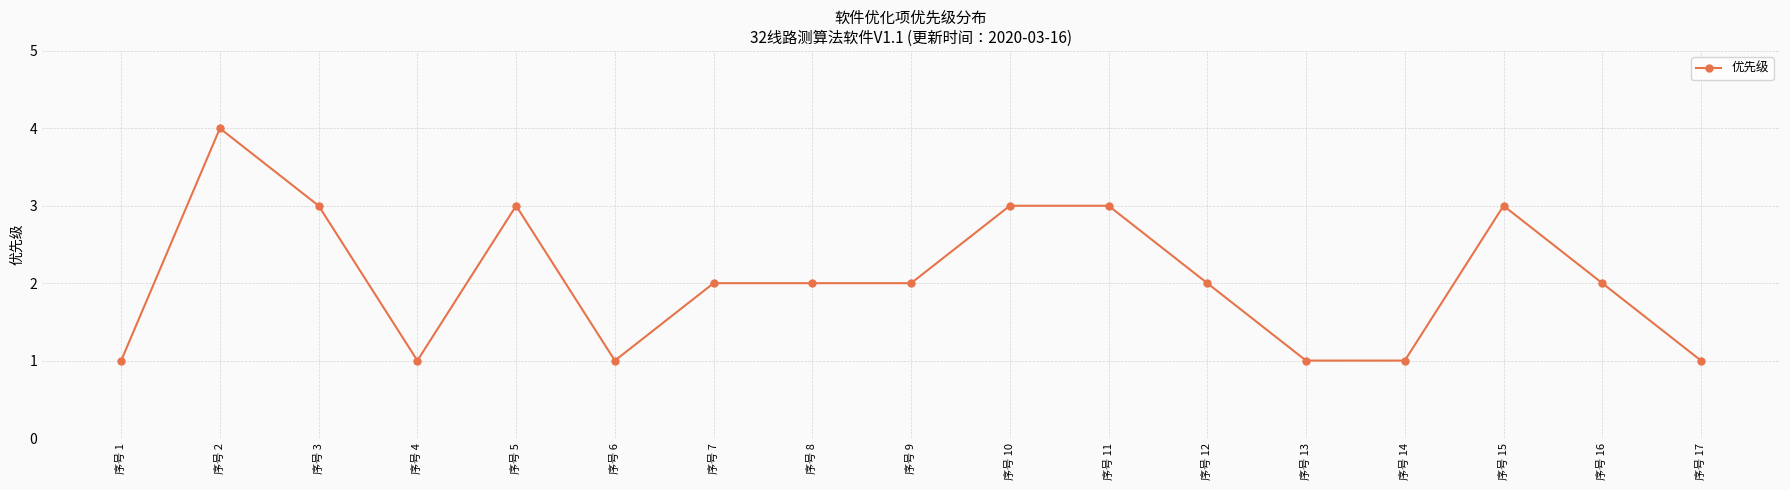

Reading left to right, list all the values displayed in this chart.

1	4	3	1	3	1	2	2	2	3	3	2	1	1	3	2	1